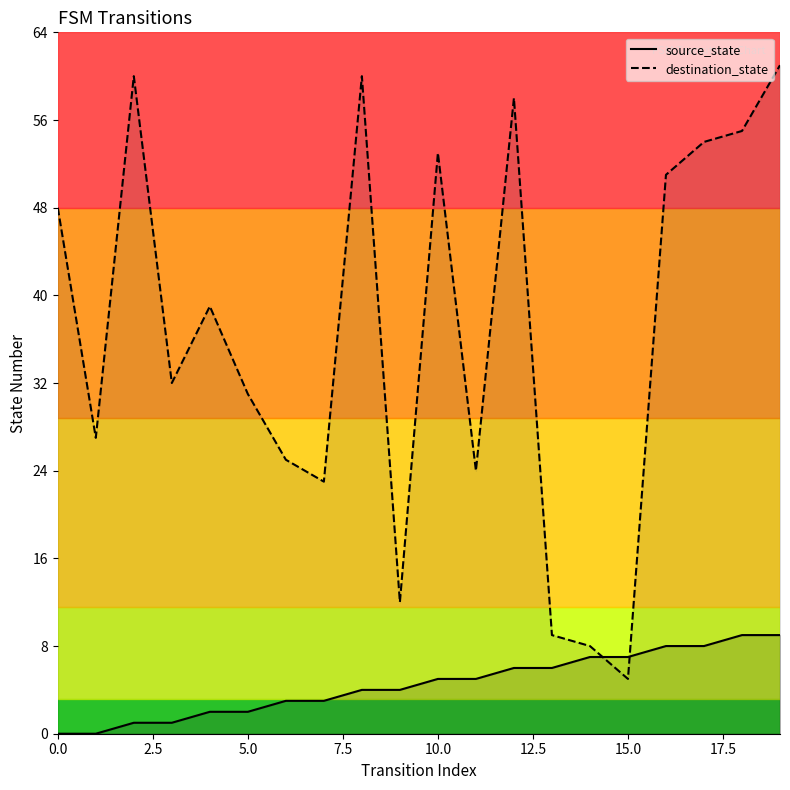

Does the chart have visible grid lines?

No